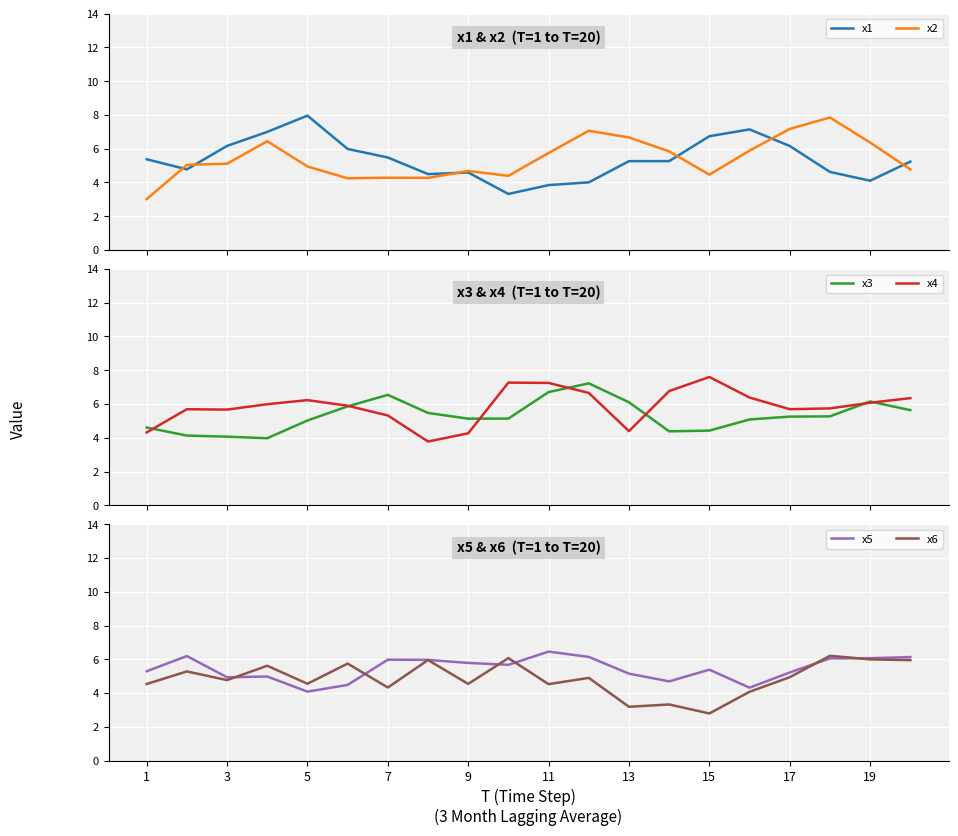

The x6 series shows 4.3 at 7. True or false?

True